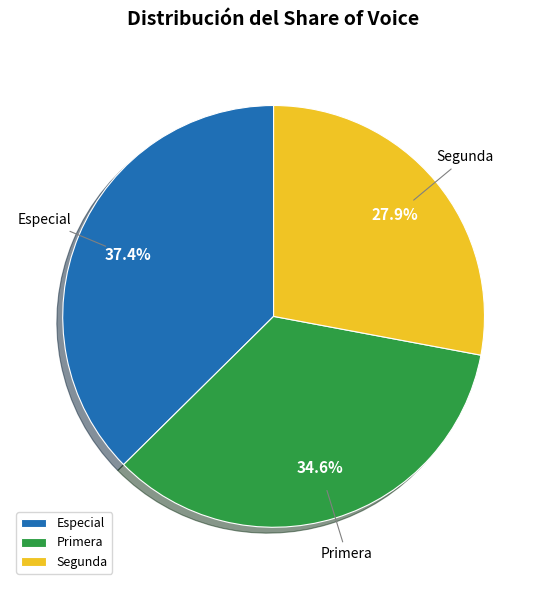

Rank the categories by value from lowest to highest.

Segunda, Primera, Especial